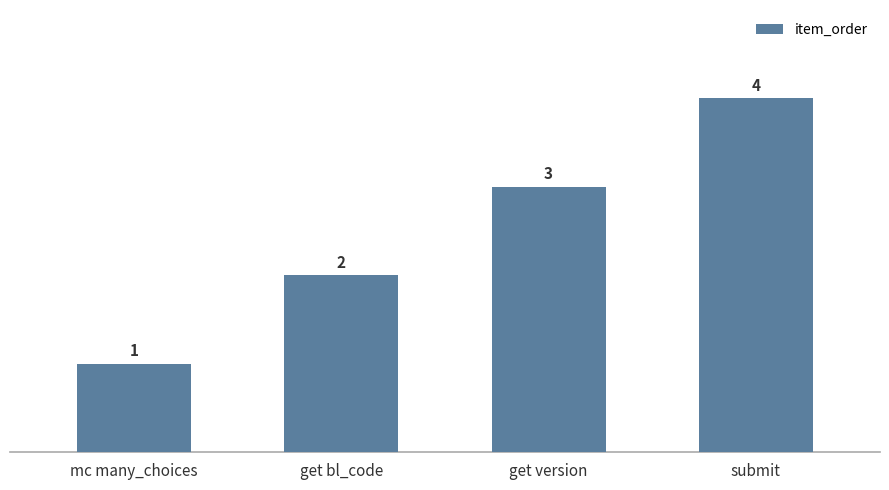

Which category has the highest value across all series?

submit